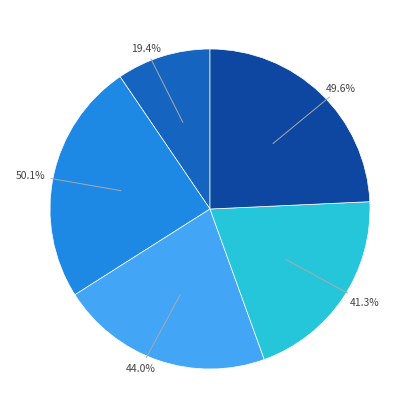

How many slices are in this pie chart?

5